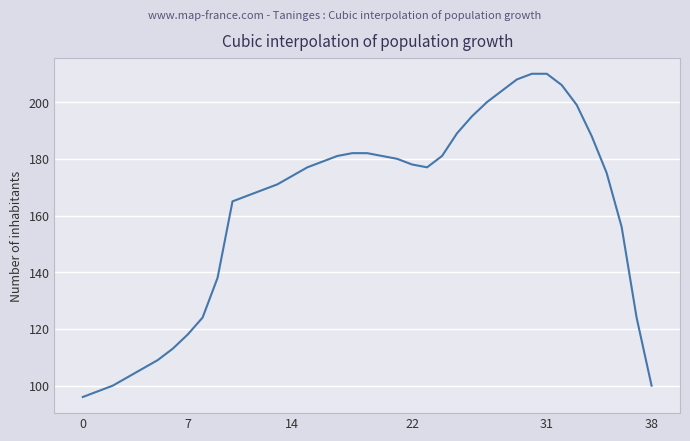

What is the difference between the maximum and minimum values?

114